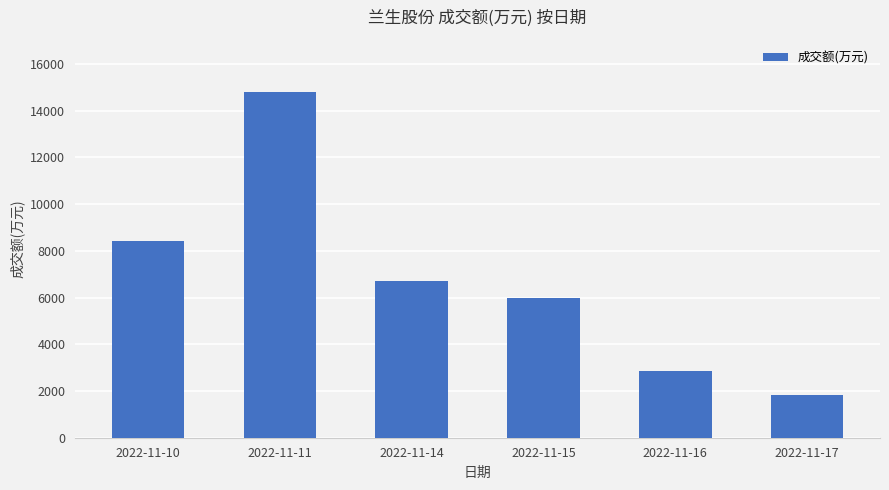

Which has a higher value, 2022-11-16 or 2022-11-10?

2022-11-10